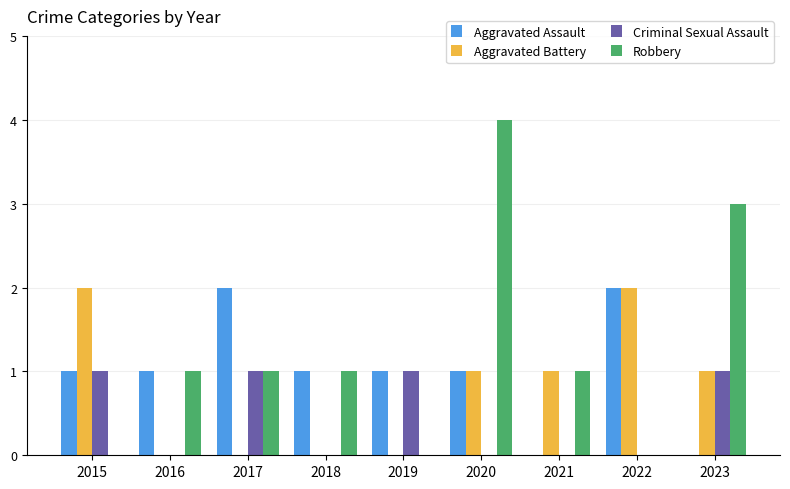

Which series has the largest total across all categories?

Robbery